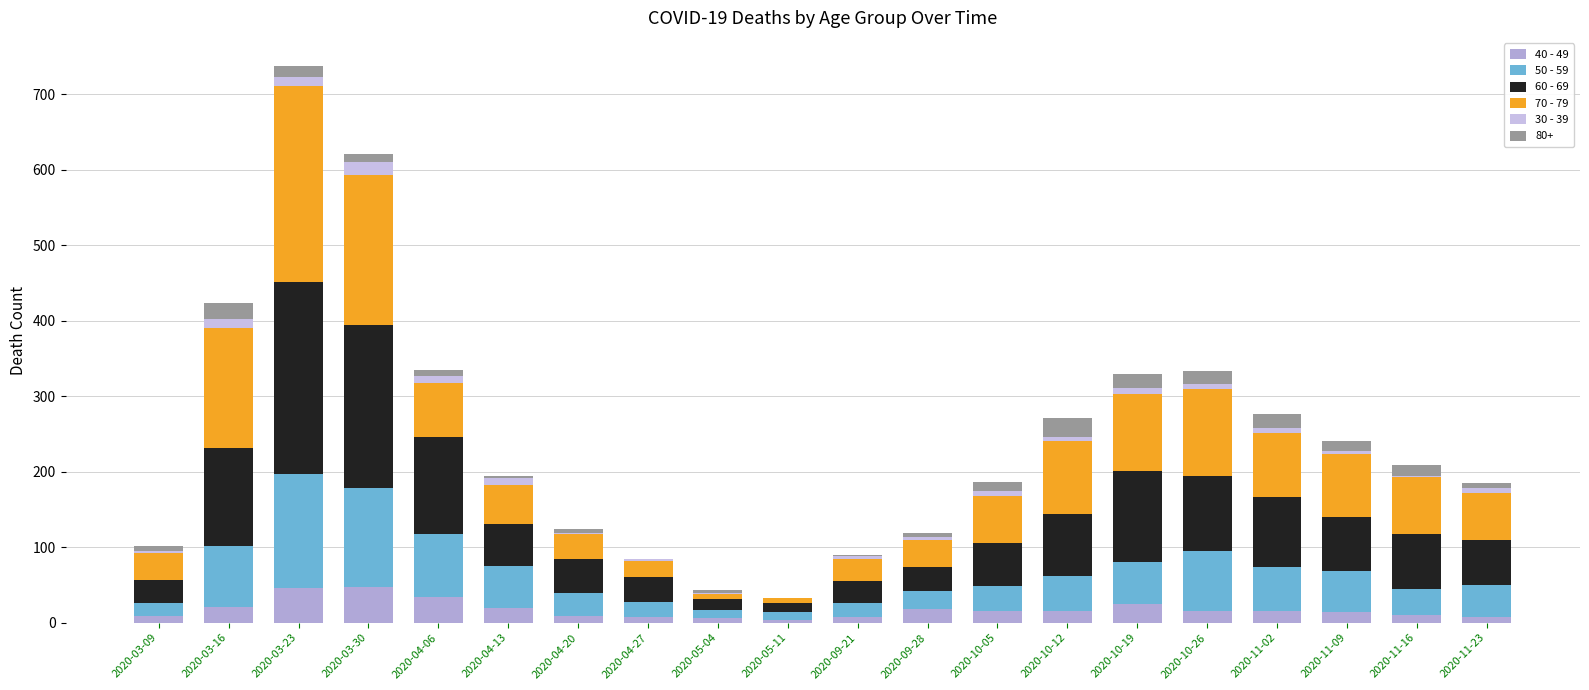

How many distinct data groups are displayed?

6